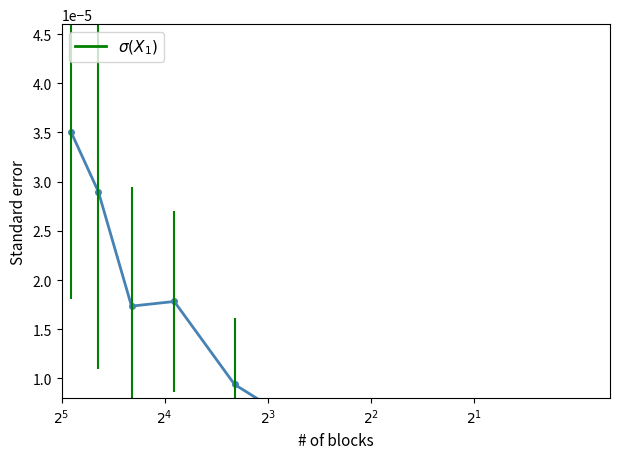

True or false: the data shows 0.0 at $2^{2}$.

False